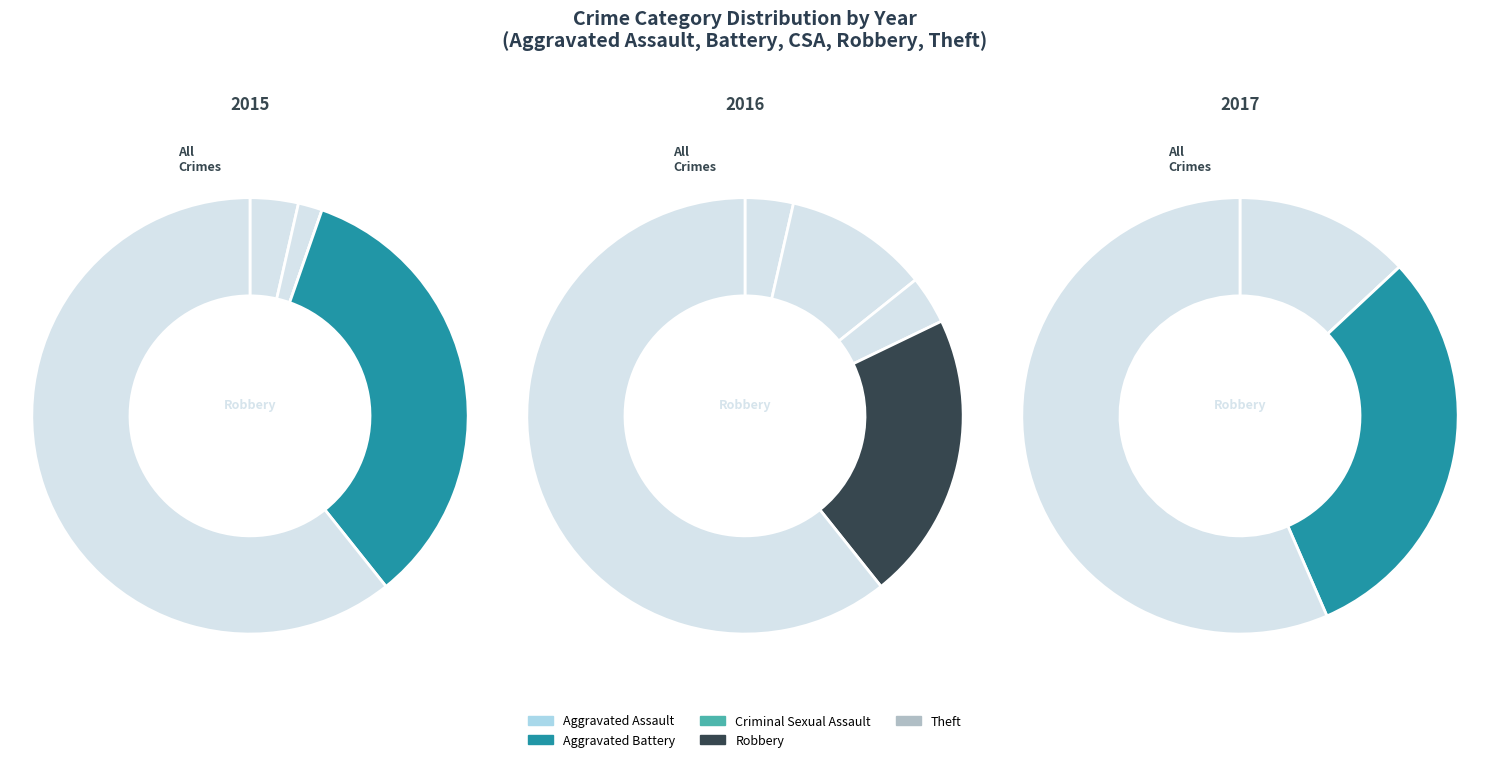

What percentage is the Theft slice, to the nearest percent?

60%